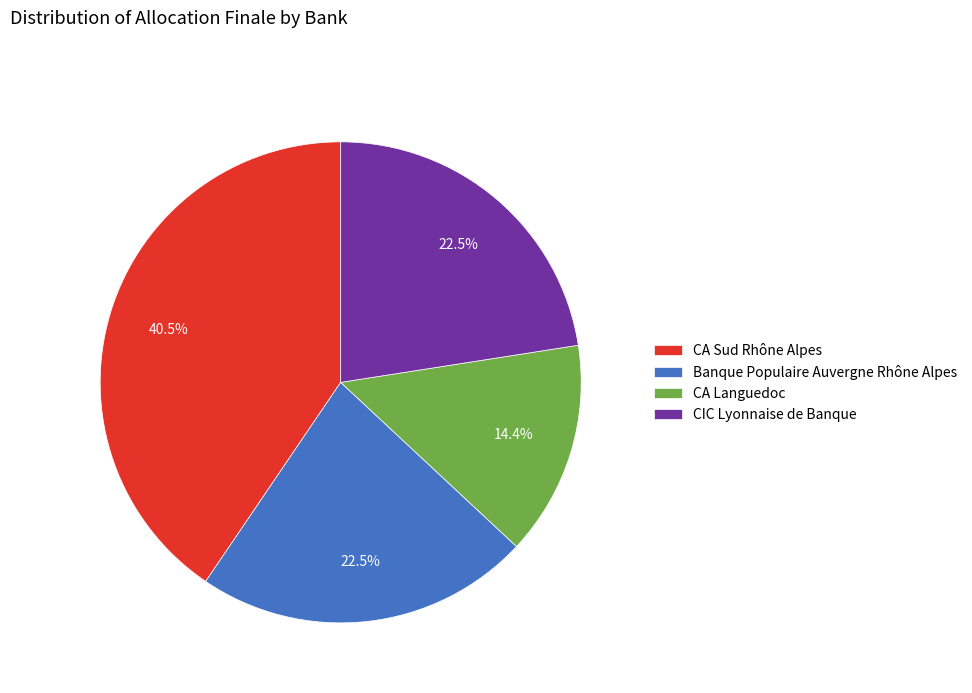

To the nearest percent, what is the average slice percentage?

25%